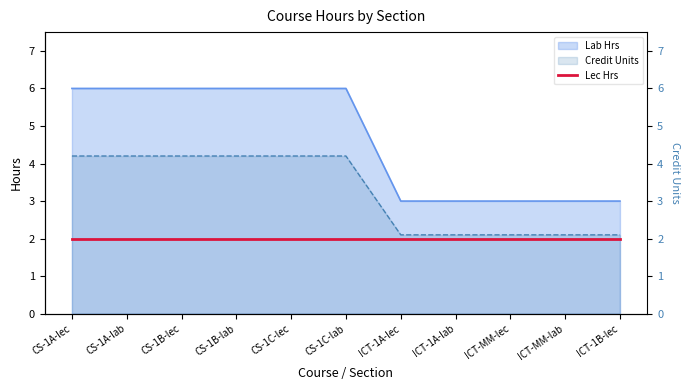

What is the sum of the Credit Units values at CS-1A-lec and CS-1B-lab?

8.4